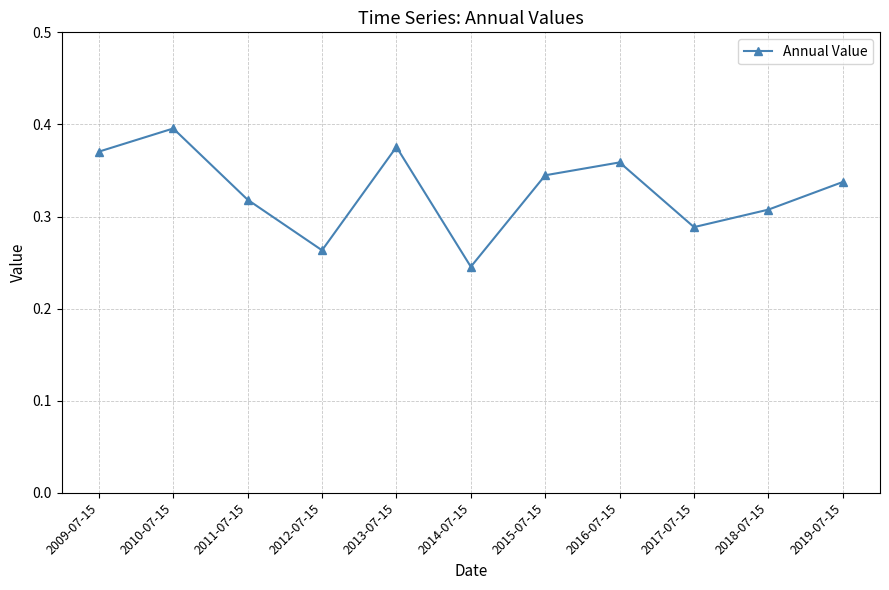

What is the label of the 10th point from the left?

2018-07-15